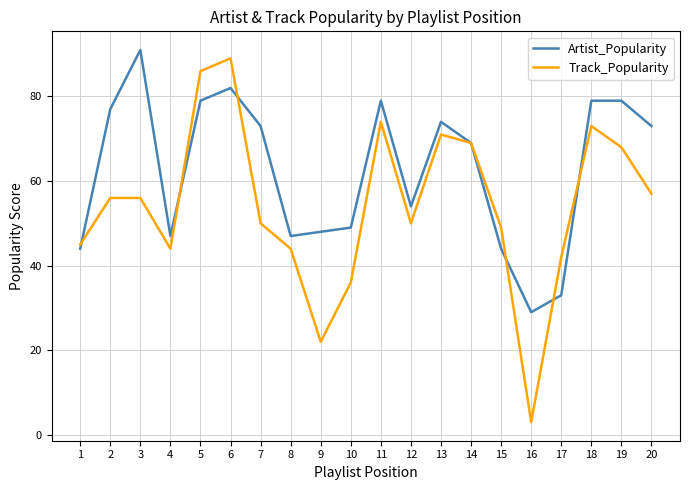

Where do Artist_Popularity and Track_Popularity first cross each other?

1 and 2